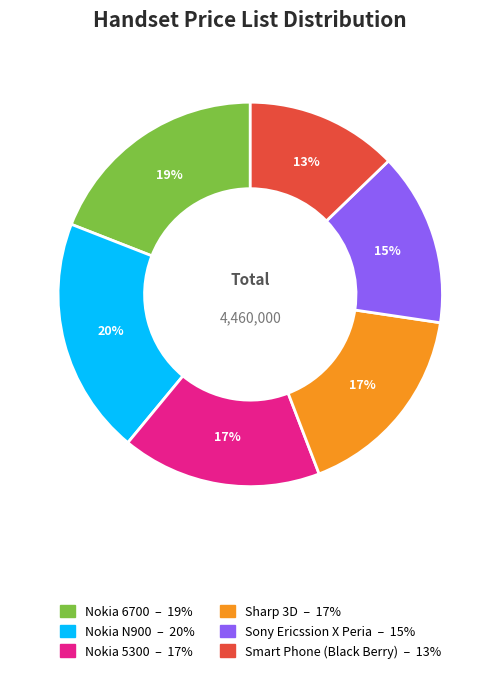

How many segments does this pie chart have?

6